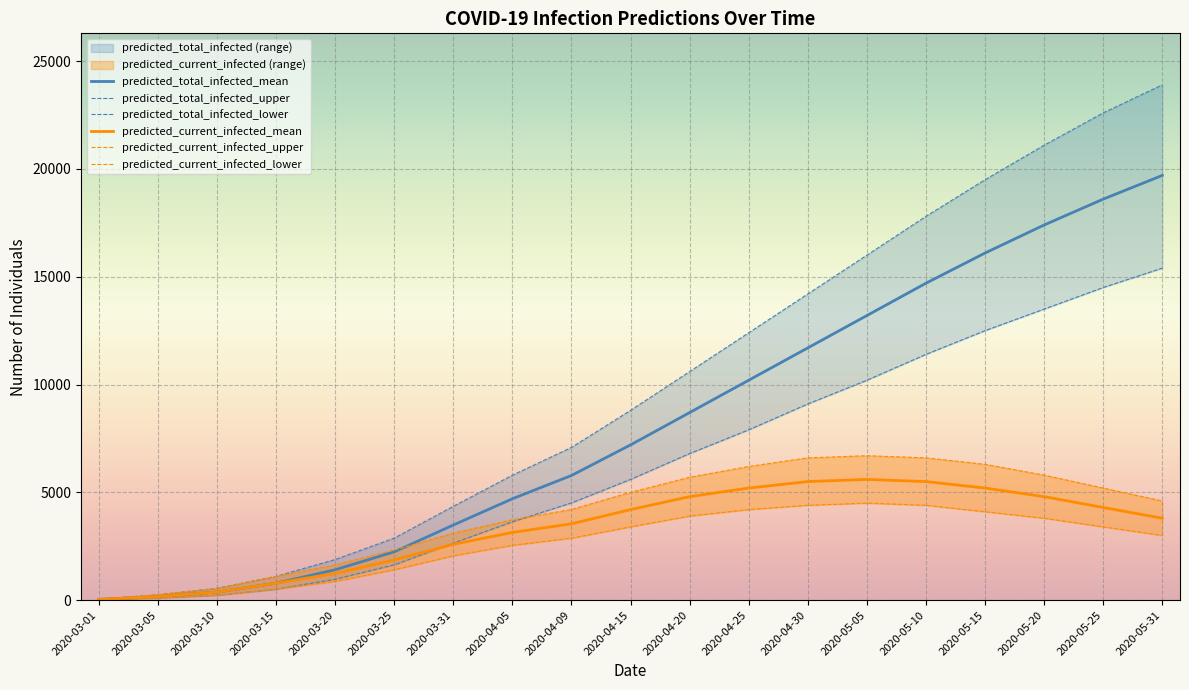

Is the value of predicted_current_infected_lower at 2020-05-31 greater than the value of predicted_total_infected_lower at 2020-05-25?

No